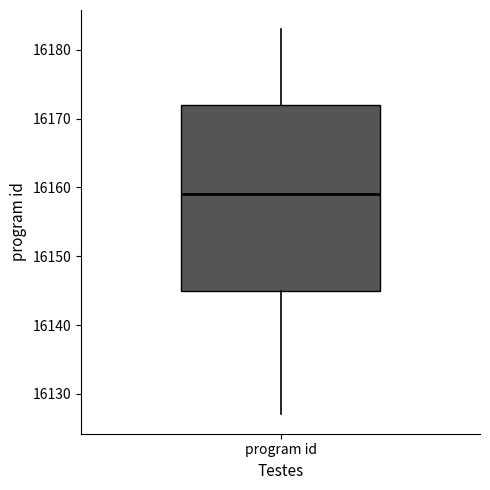

Read this box plot against the y-axis: the position of the median line, the range covered by the box, and the ends of both whiskers. The values are not printed on the chart, so give them approximately, as read against the axis.

median 16159, box 16145 to 16172, whiskers 16127 to 16183